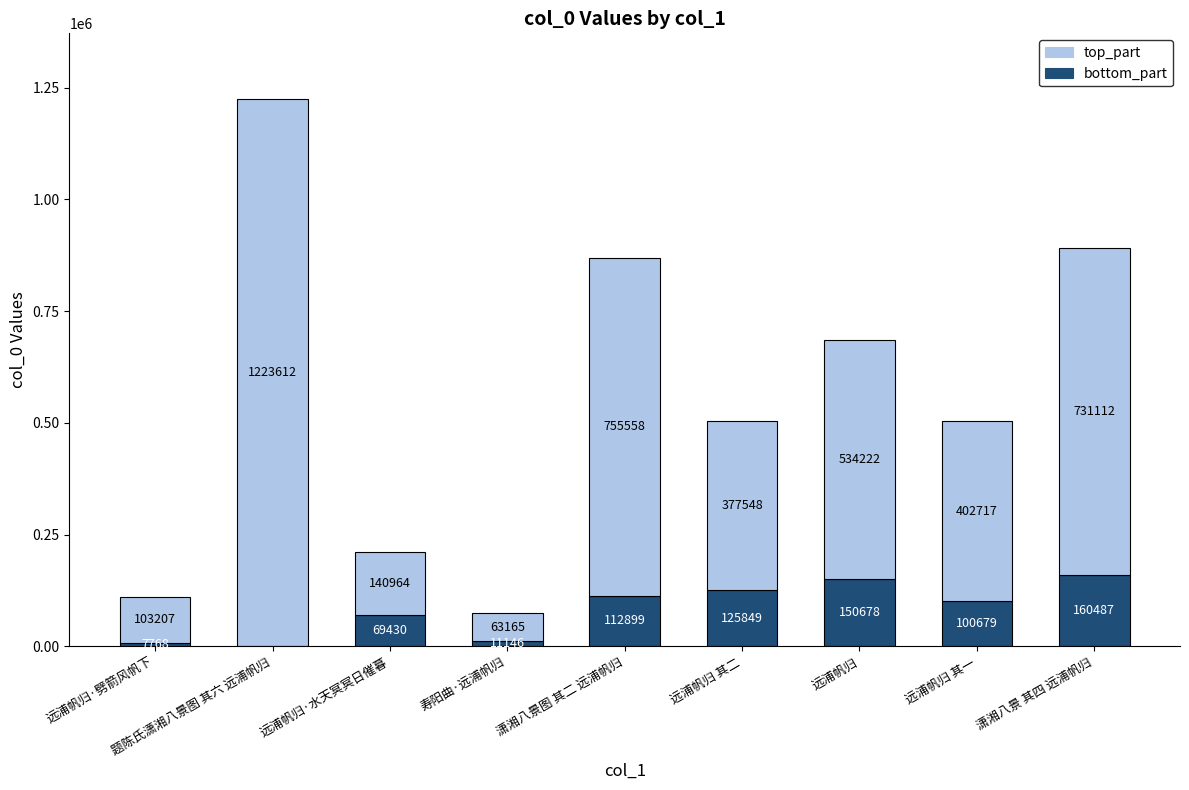

What is the total value across all series at 远浦帆归·劈箭风帆下?

110975